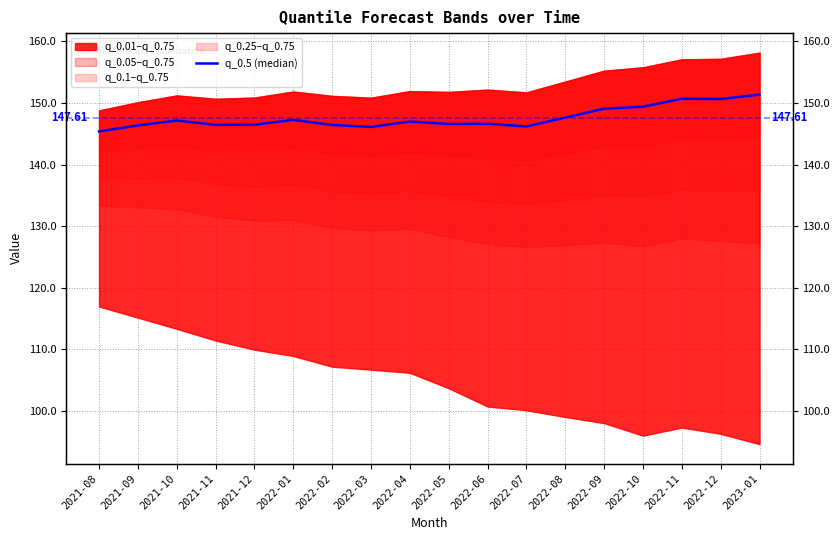

True or false: the data shows 41.0 at 2022-11.

False